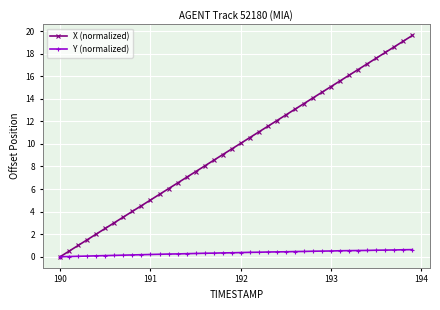

What is the value of the Y (normalized) point at the 33rd from the left?

0.5